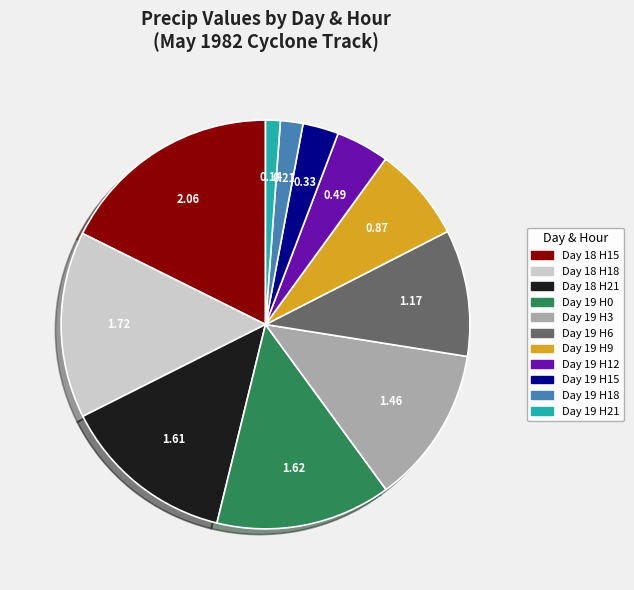

Does any single category account for the majority?

No